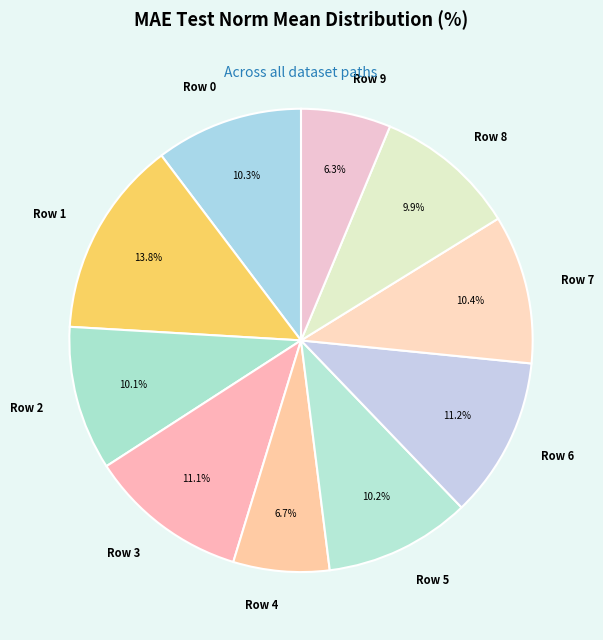

Approximately how many times larger is the value at Row 5 compared to Row 7?

1.0